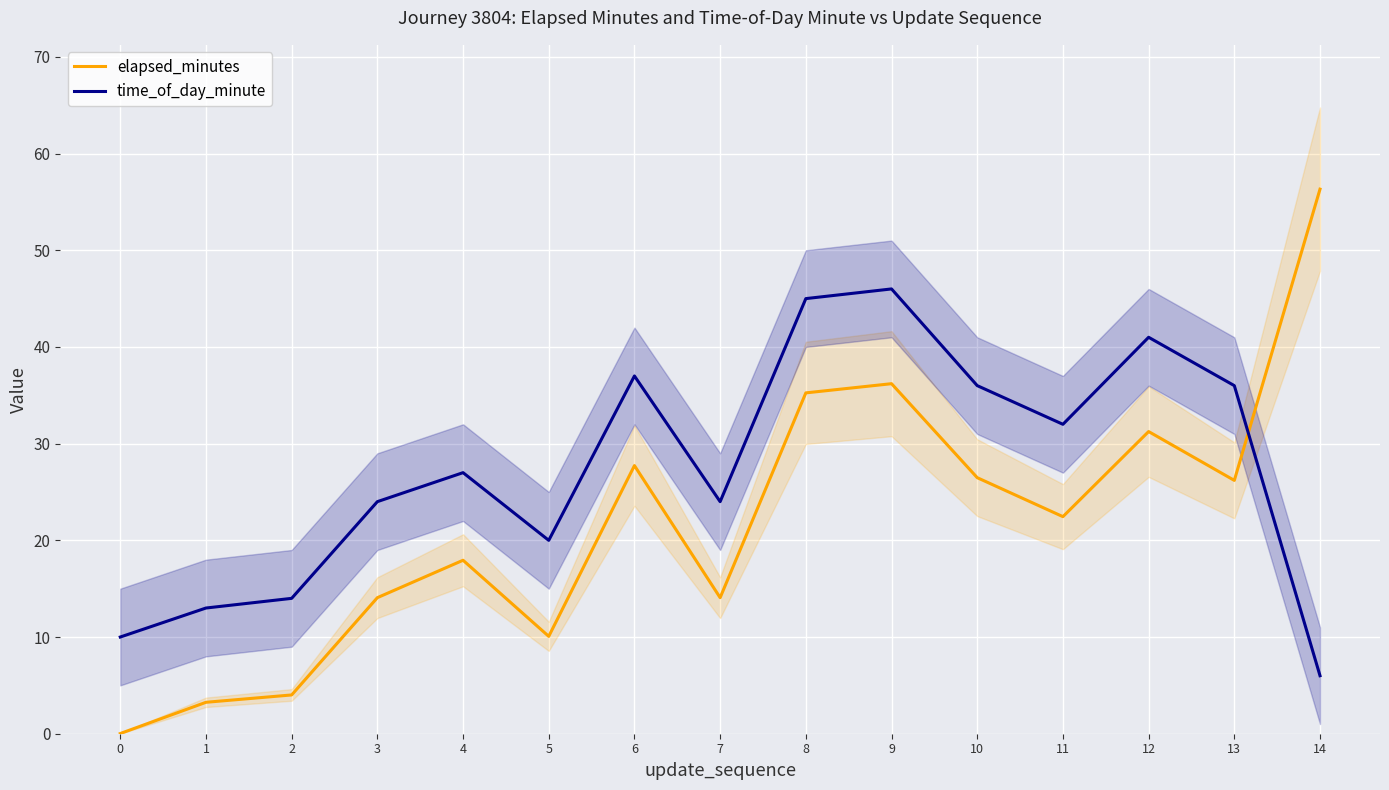

The value of time_of_day_minute at 4 is 27.0. True or false?

True